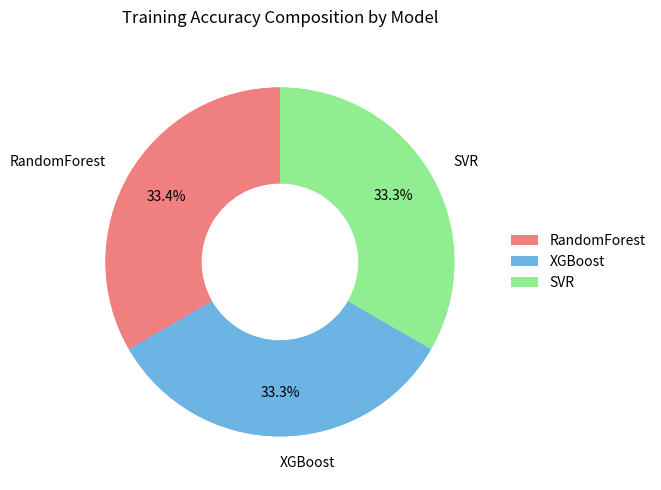

Does XGBoost account for over 50% of the chart?

No